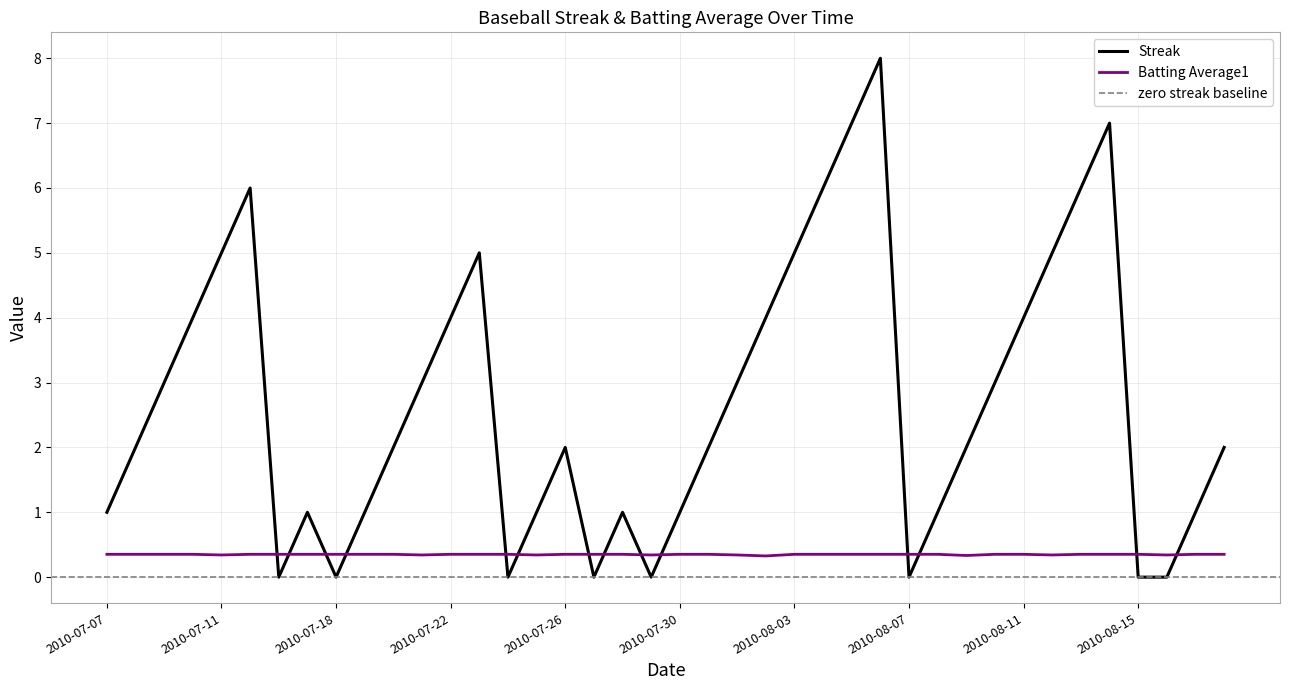

How many times do Batting Average1 and Streak cross each other?

14